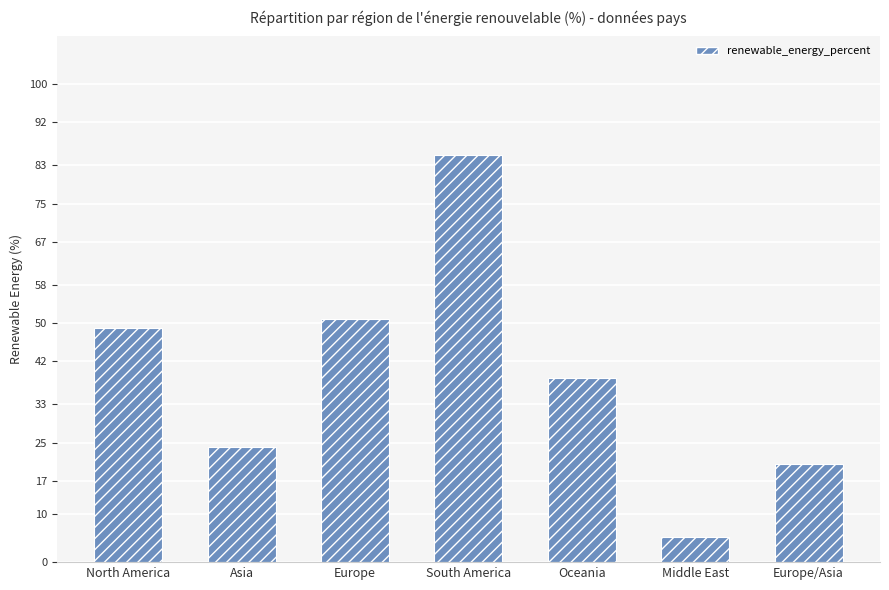

What is the label of the 6th bar from the right?

Asia